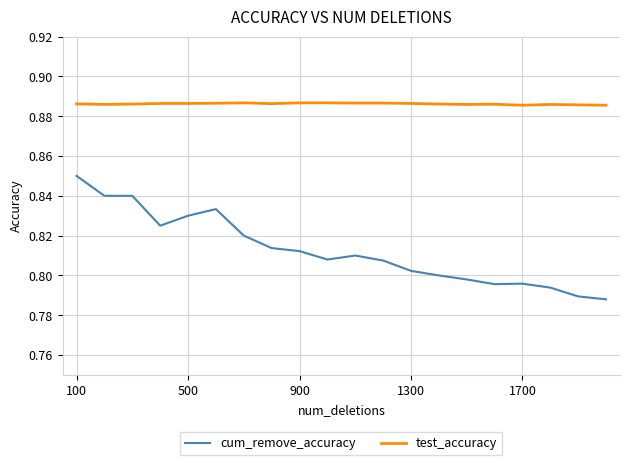

Which series has the widest spread of values?

cum_remove_accuracy